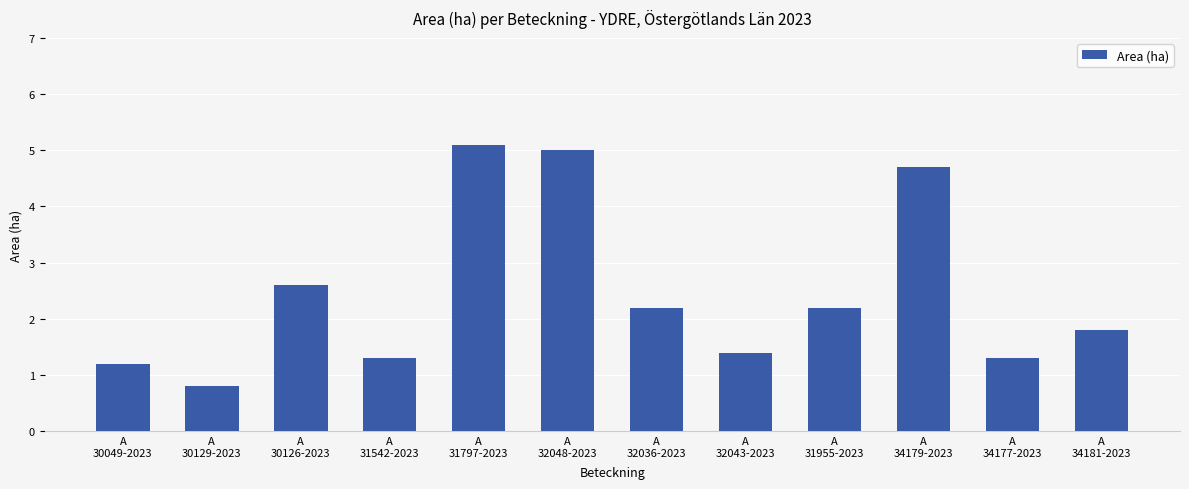

What is the smallest value displayed?

0.8